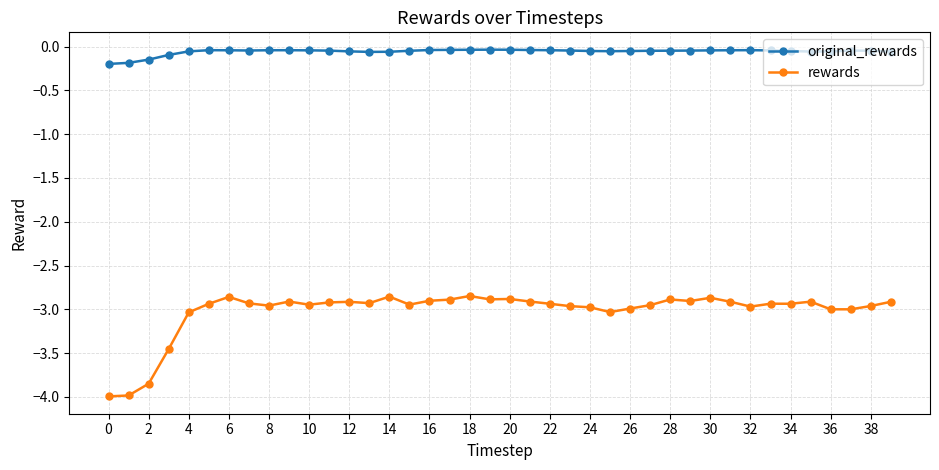

Does the chart display data point markers on the line(s)?

Yes